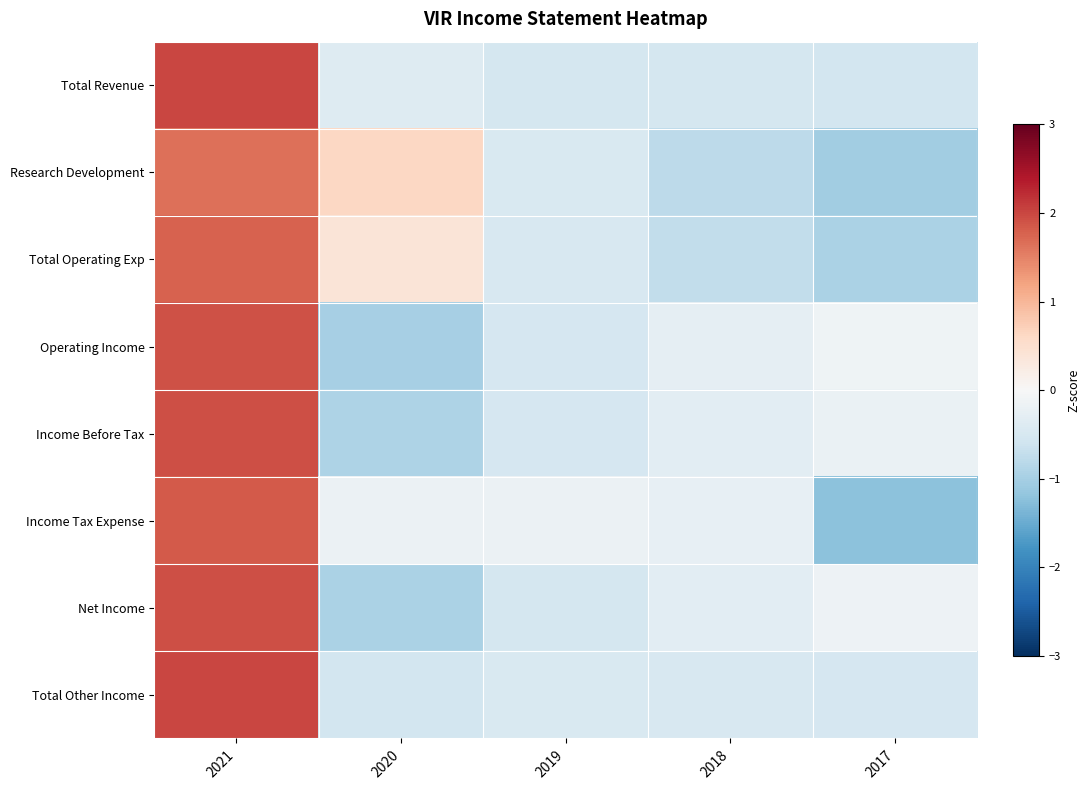

Between 2020 and 2018, which series saw the biggest shift?

Research Development